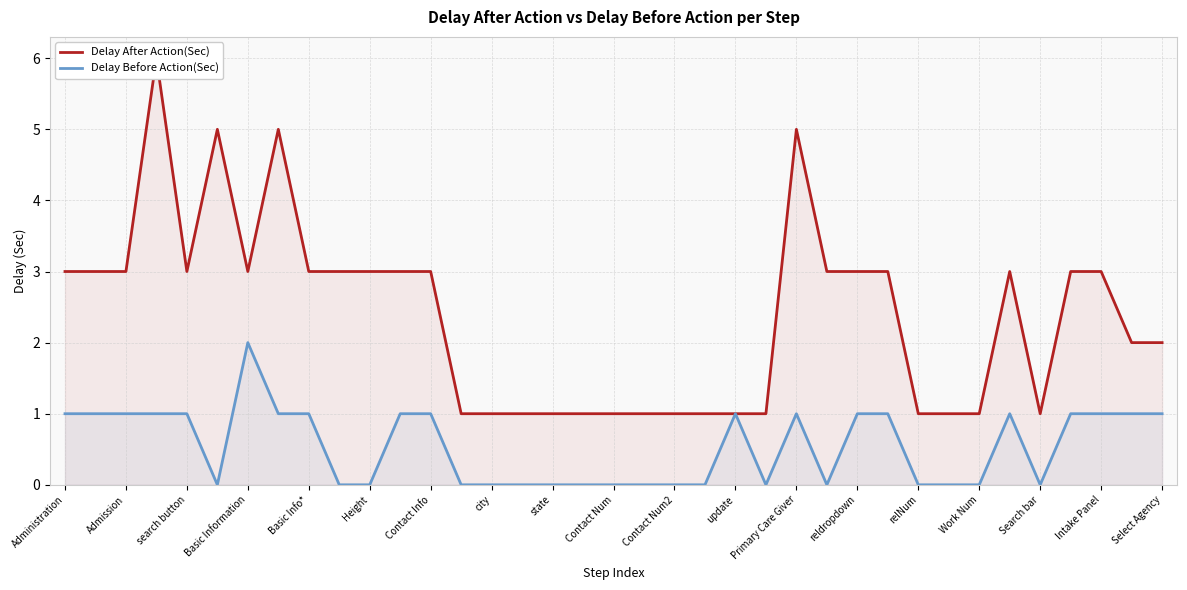

The value of Delay Before Action(Sec) at Search bar is -1. True or false?

False